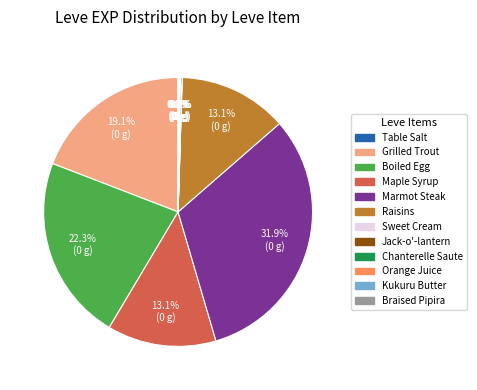

Which category has the biggest portion of the pie?

Marmot Steak